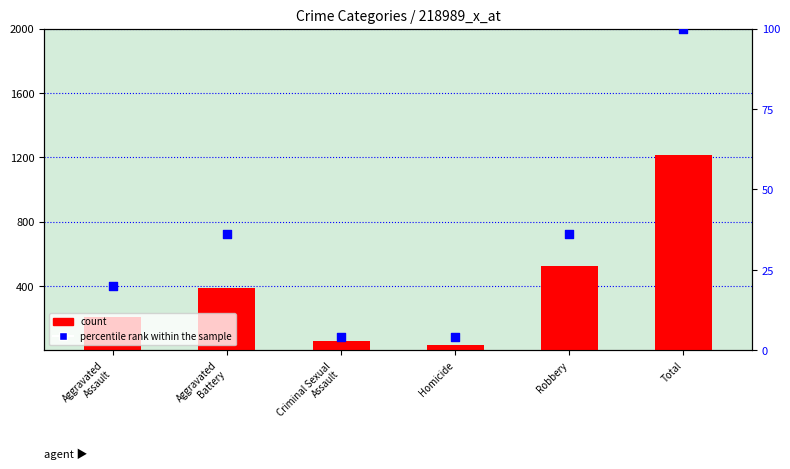

At how many categories does at least one series exceed 866?

1